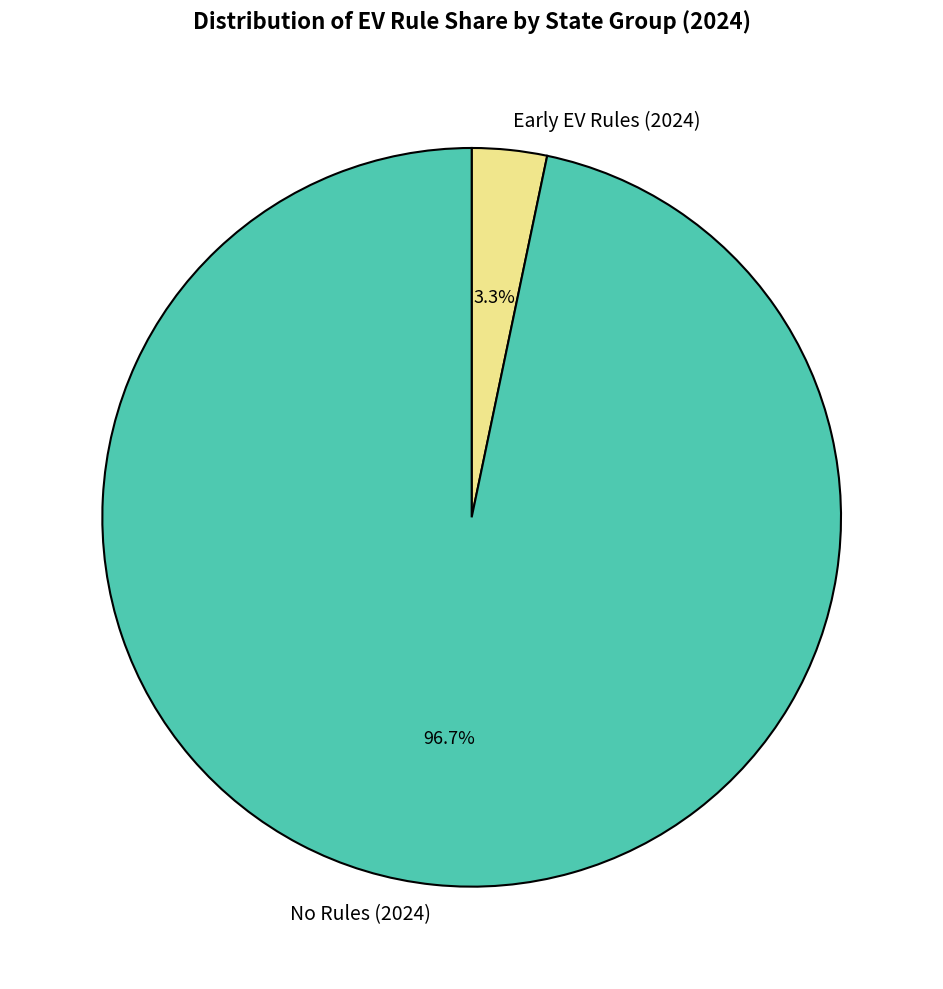

What is the total percentage of Early EV Rules (2024) and No Rules (2024)?

100.0%